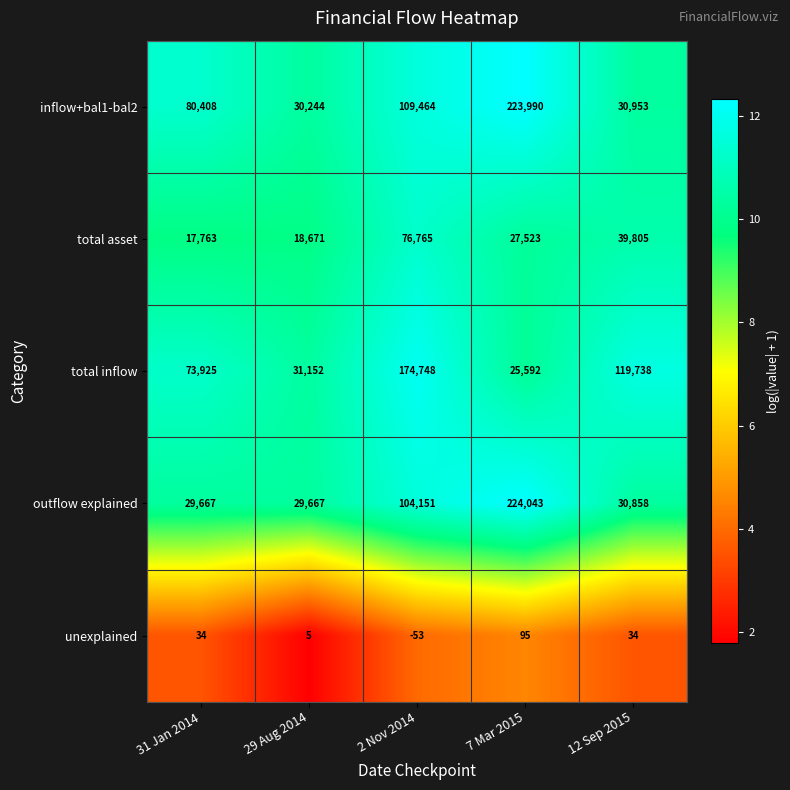

List the series in order of their peak value, highest first.

outflow explained, inflow+bal1-bal2, total inflow, total asset, unexplained